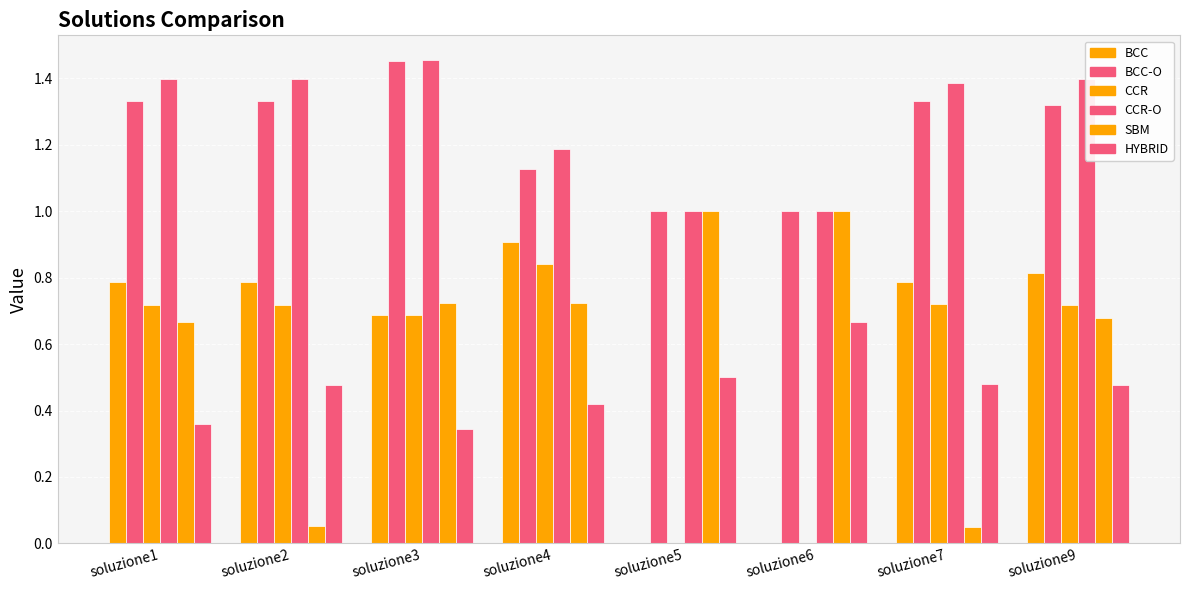

The HYBRID series shows 0.7 at soluzione6. True or false?

True